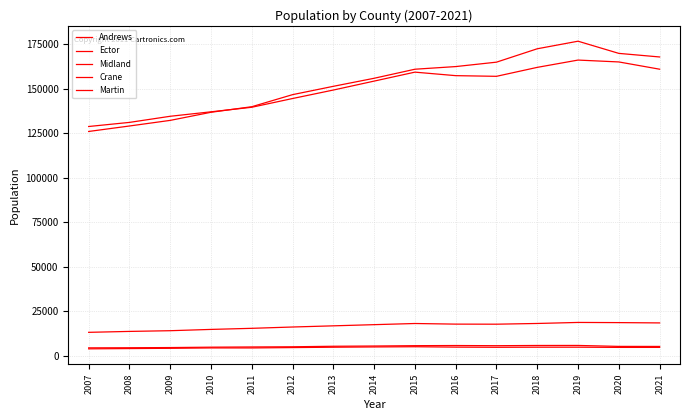

Reading left to right, what are all the values shown in this chart?

Andrews: 13144	13662	14057	14786	15397	16137	16799	17457	18105	17760	17722	18128	18705	18610	18440
Ector: 128874	131180	134625	137130	139691	144609	149378	154399	159436	157462	157087	162124	166223	165171	161091
Midland: 126082	129159	132316	136872	140001	146786	151468	155990	161077	162565	165049	172578	176832	169983	167969
Crane: 3862	4021	4165	4375	4367	4573	4773	4927	5048	4830	4740	4794	4797	4675	4680
Martin: 4416	4474	4581	4799	4918	5023	5312	5450	5641	5723	5626	5753	5771	5237	5211